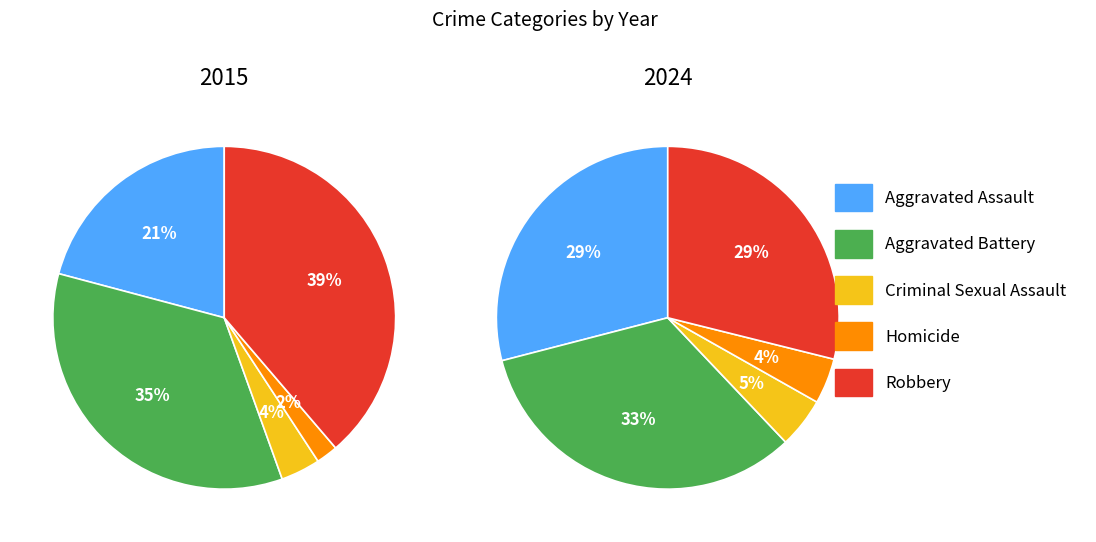

What is the smallest slice in the pie chart?

Homicide